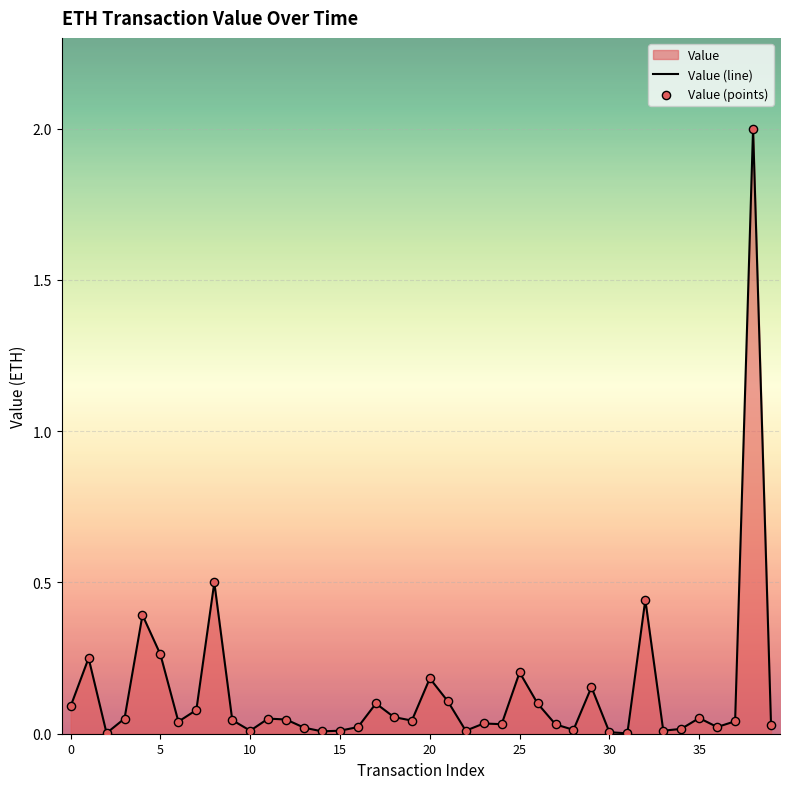

Which series has the largest total across all categories?

Value (line)